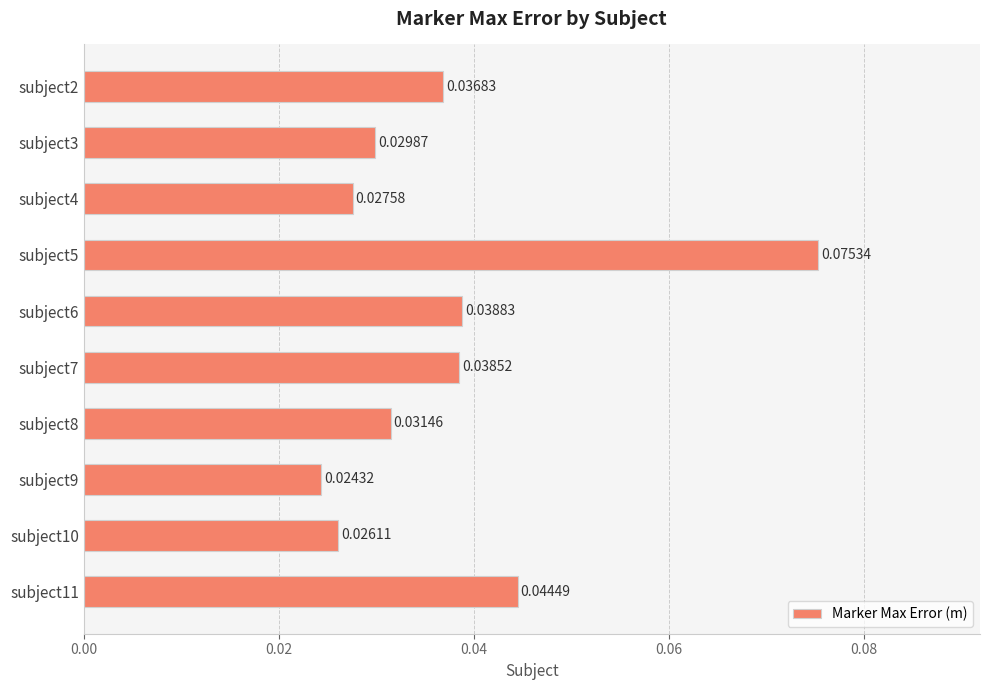

List the labels in order of value, smallest first.

subject9, subject10, subject4, subject3, subject8, subject2, subject7, subject6, subject11, subject5